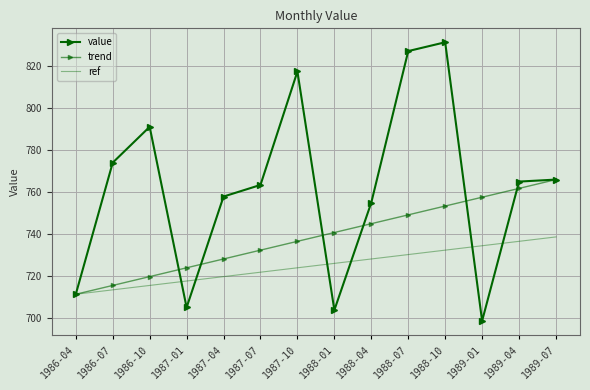

Which series has the largest range (max minus min)?

value